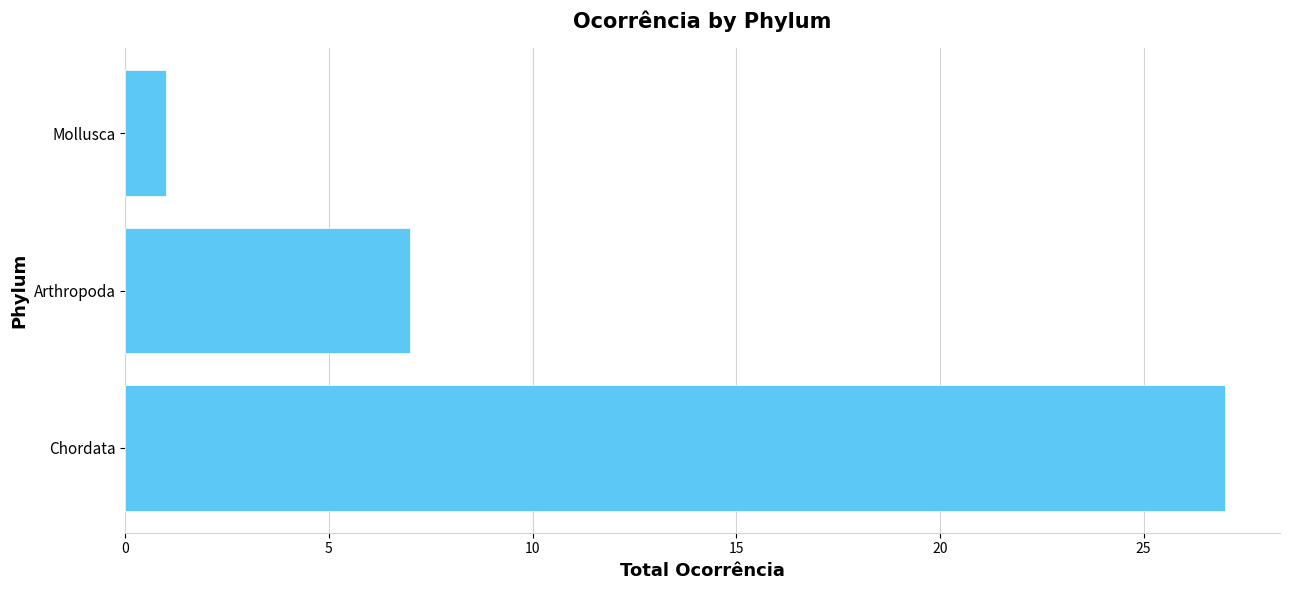

What is the difference between the maximum and minimum values?

26